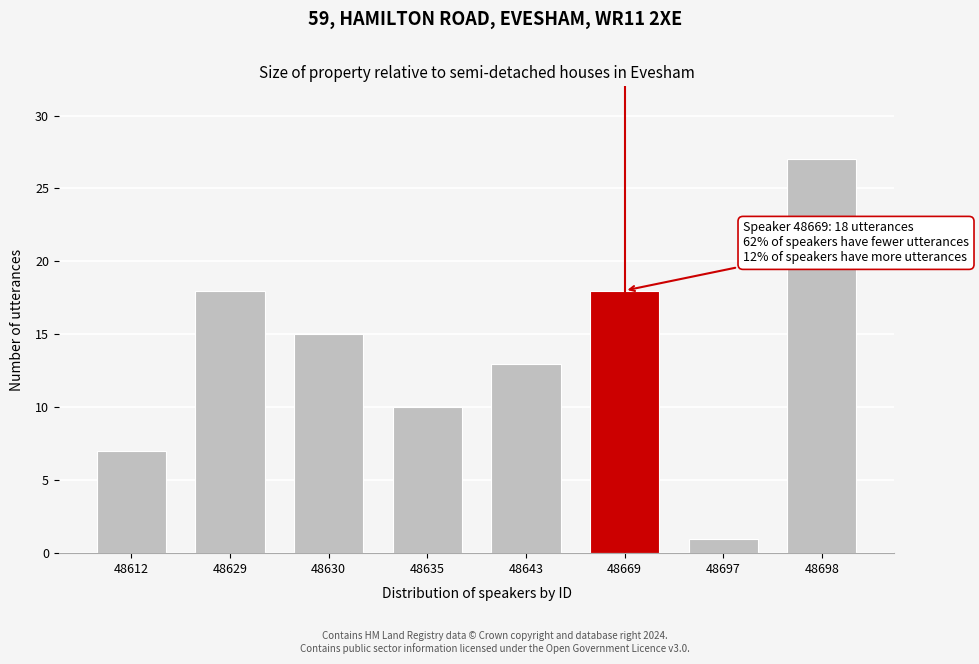

Reading left to right, what are all the values shown in this chart?

7	18	15	10	13	18	1	27